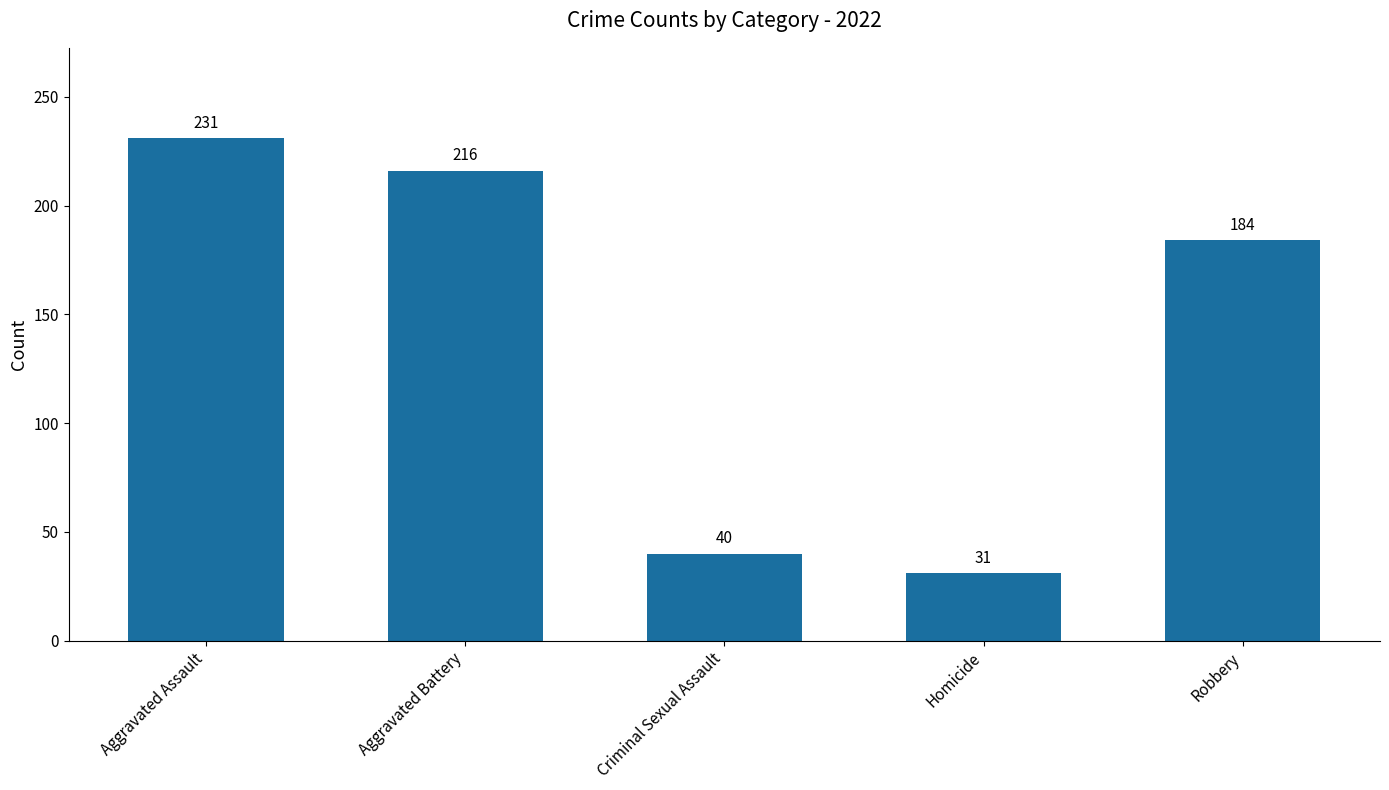

Are the bars horizontal?

No